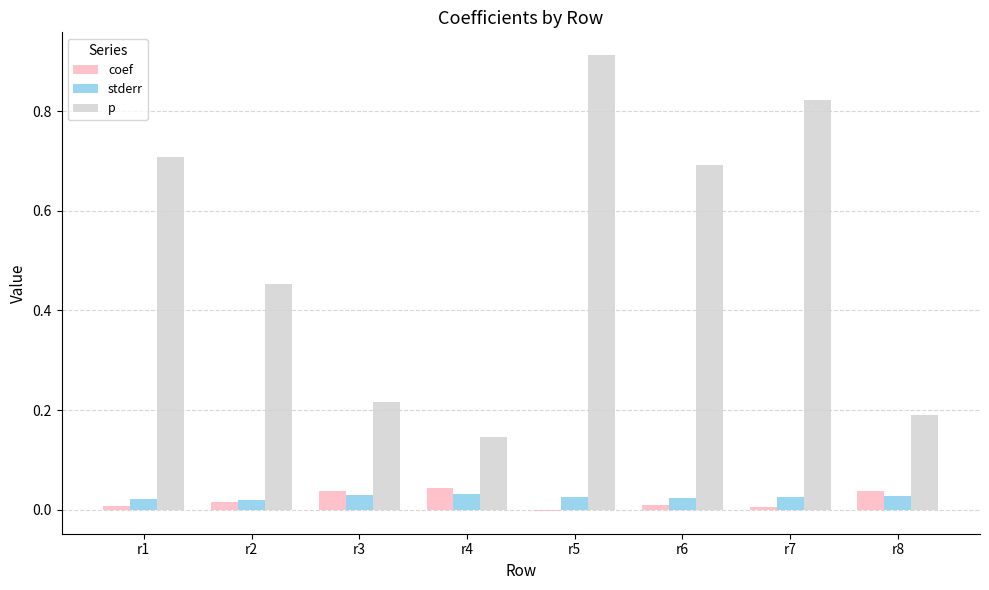

What is the sum of all p values?

4.1